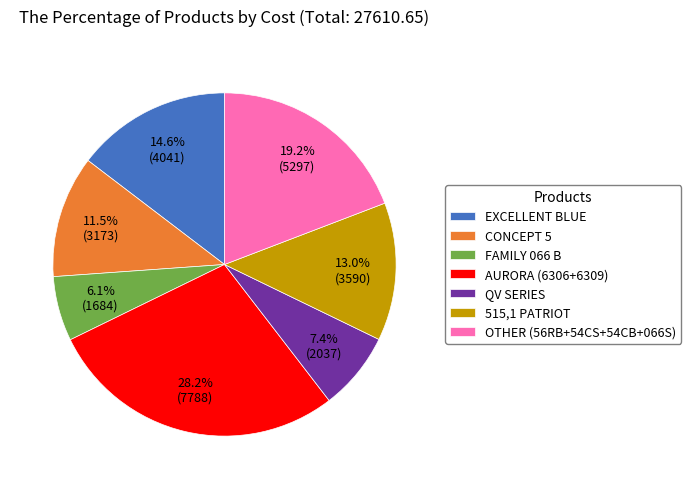

Which slice is the smallest?

FAMILY 066 B